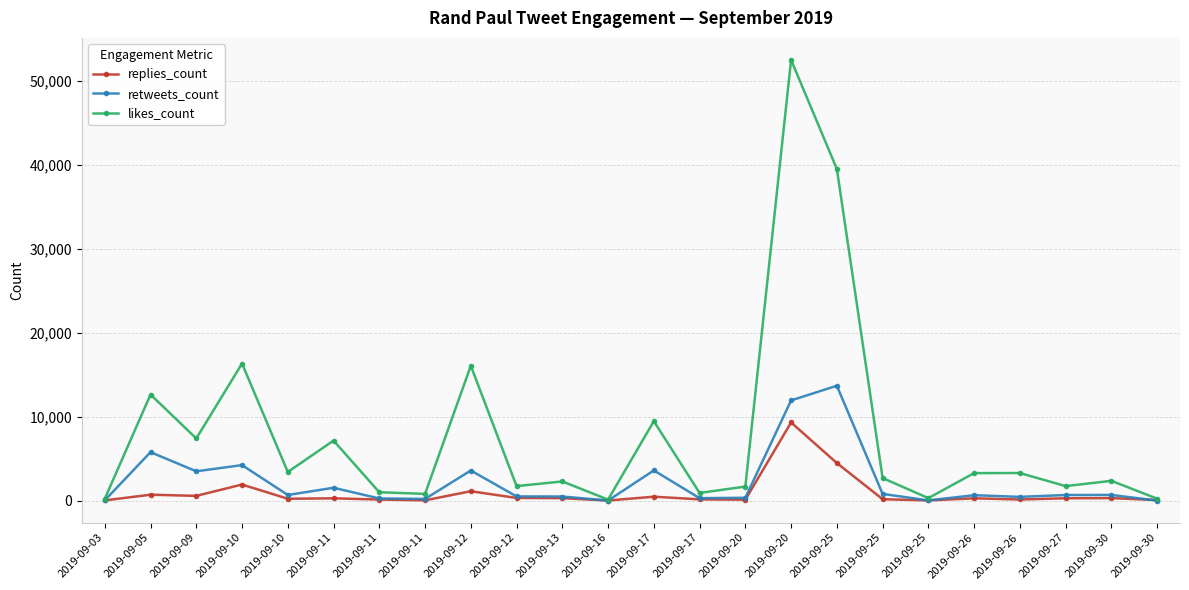

What are all the series names shown in the legend?

replies_count, retweets_count, likes_count